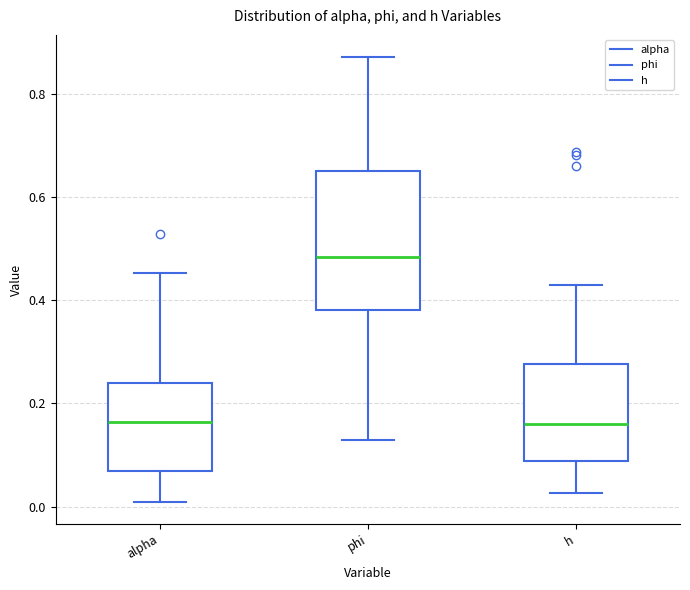

Which box has the highest median line?

phi